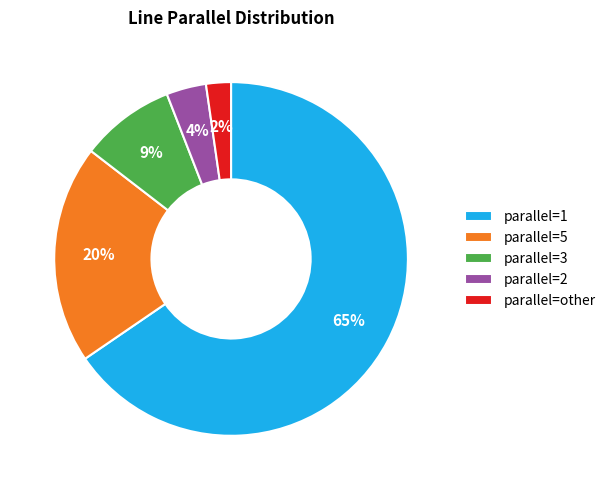

Is the sum of parallel=other and parallel=5 greater than half?

No